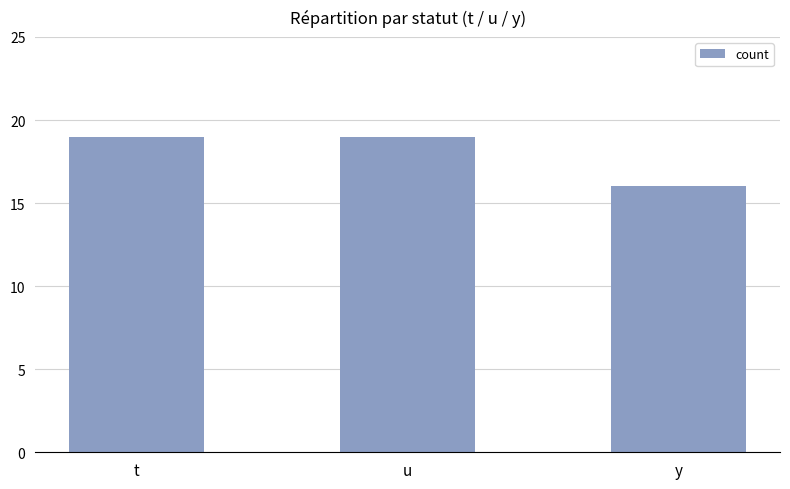

What is the difference between the maximum and minimum values?

3